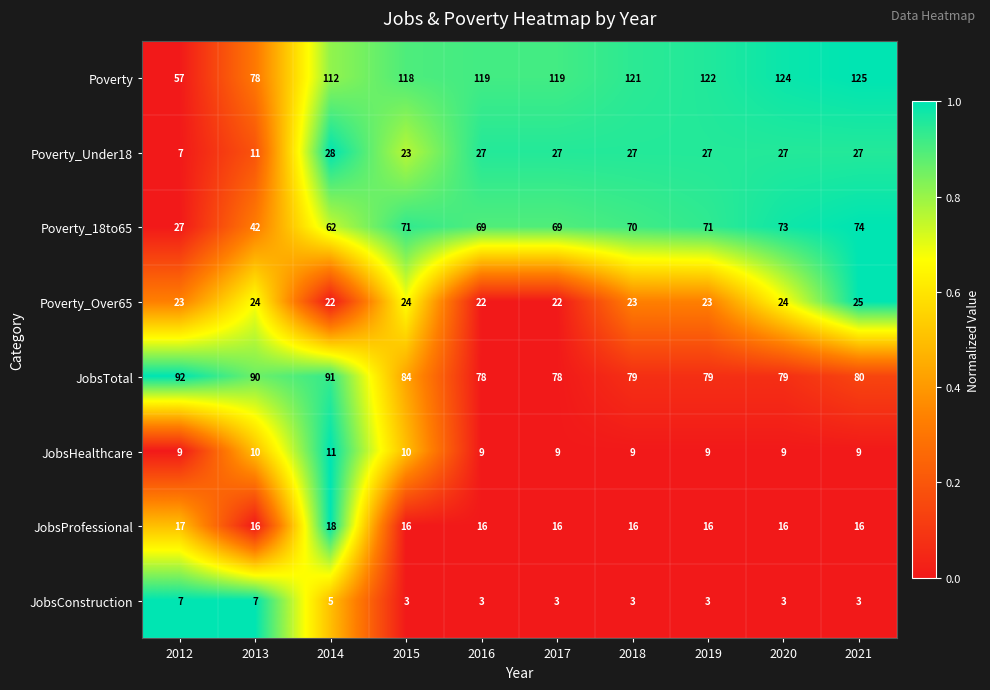

How many series are shown in this chart?

8